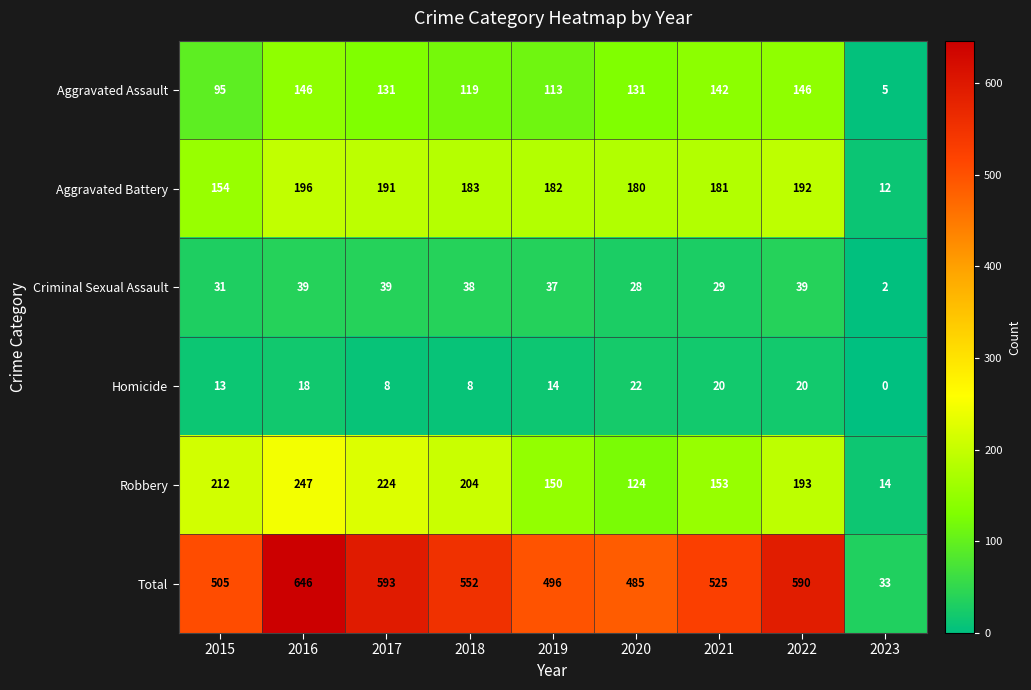

Rank the series by their maximum value, from highest to lowest.

Total, Robbery, Aggravated Battery, Aggravated Assault, Criminal Sexual Assault, Homicide